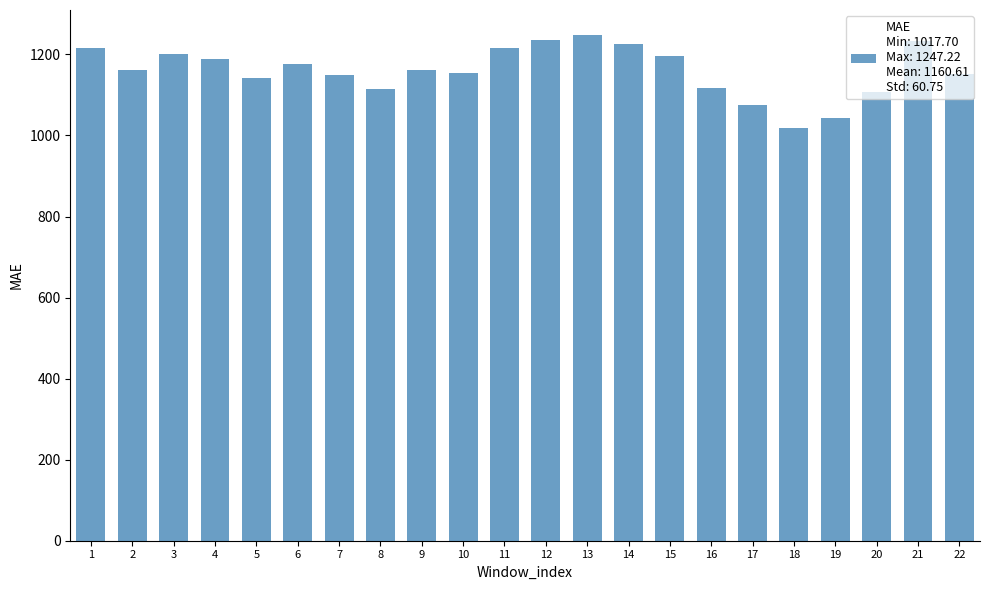

What is the difference between the second highest and second lowest values?

191.8